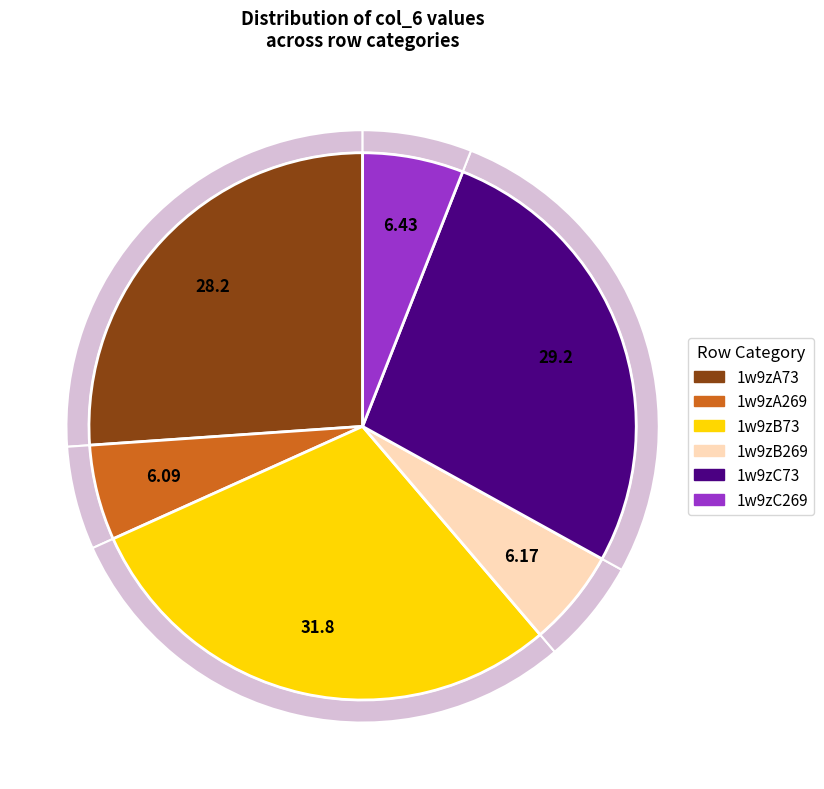

Rank the categories by value from lowest to highest.

1w9zA269, 1w9zB269, 1w9zC269, 1w9zA73, 1w9zC73, 1w9zB73